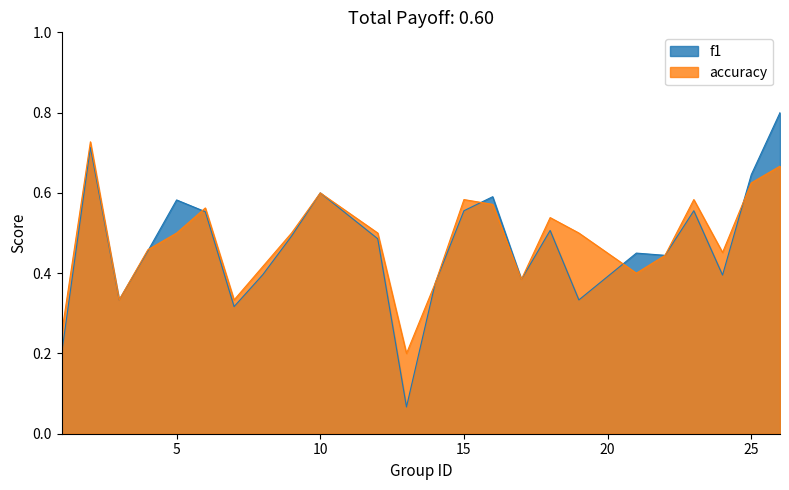

Which series changed the most between 6 and 9?

accuracy